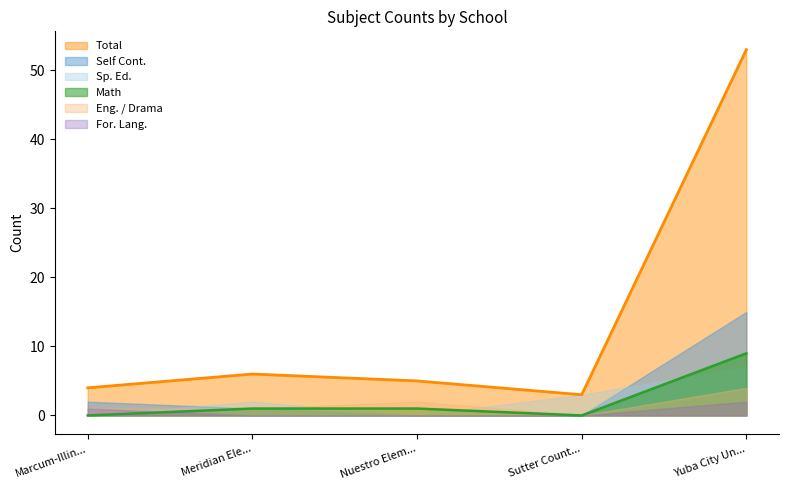

What position from the left is Marcum-Illinois Union Elementary?

1